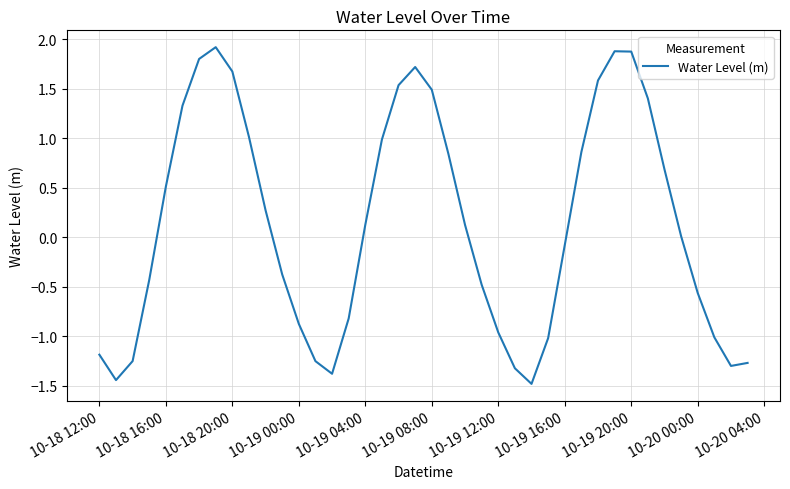

What is the difference between the maximum and minimum values?

3.4